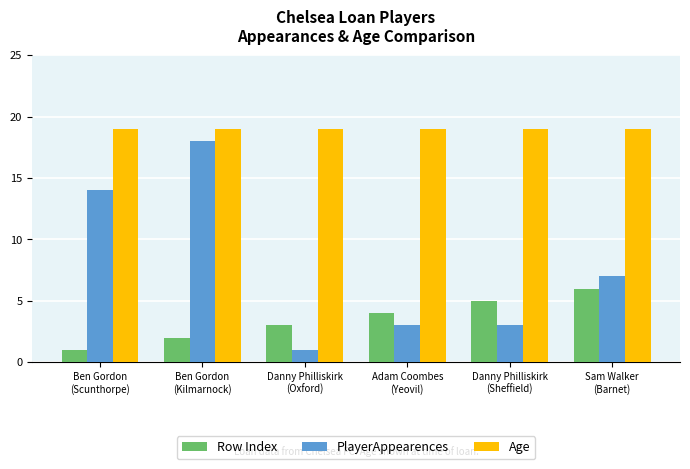

At Adam Coombes
(Yeovil), list the series in order from smallest to largest.

PlayerAppearences, Row Index, Age